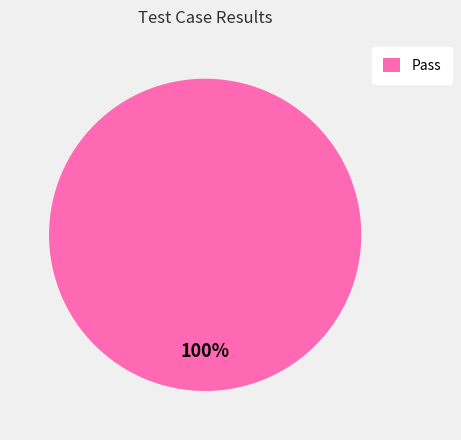

Is it true that Pass is 100% of the pie?

True